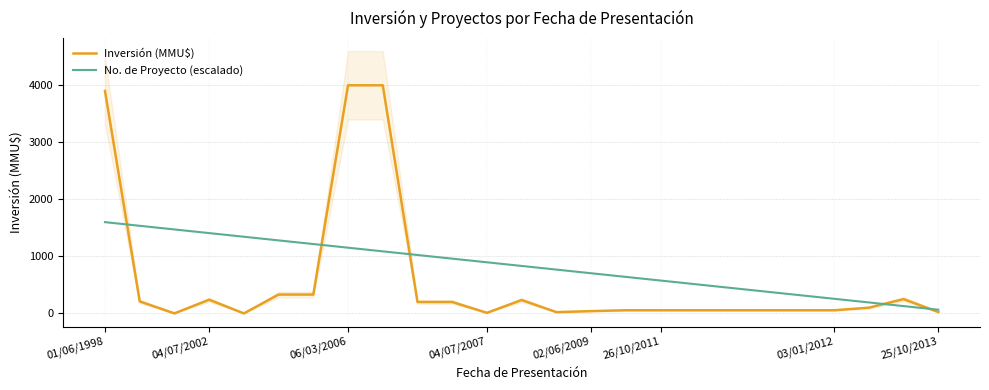

Is this an area chart (filled region under the line)?

No